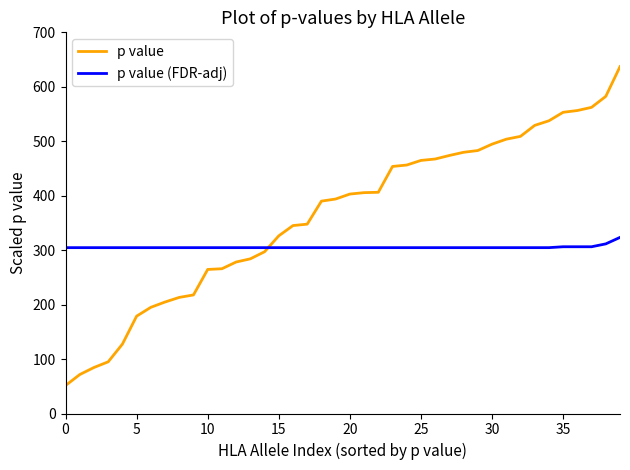

What is the difference between the second highest and minimum values in the p value (FDR-adj) series?

6.9